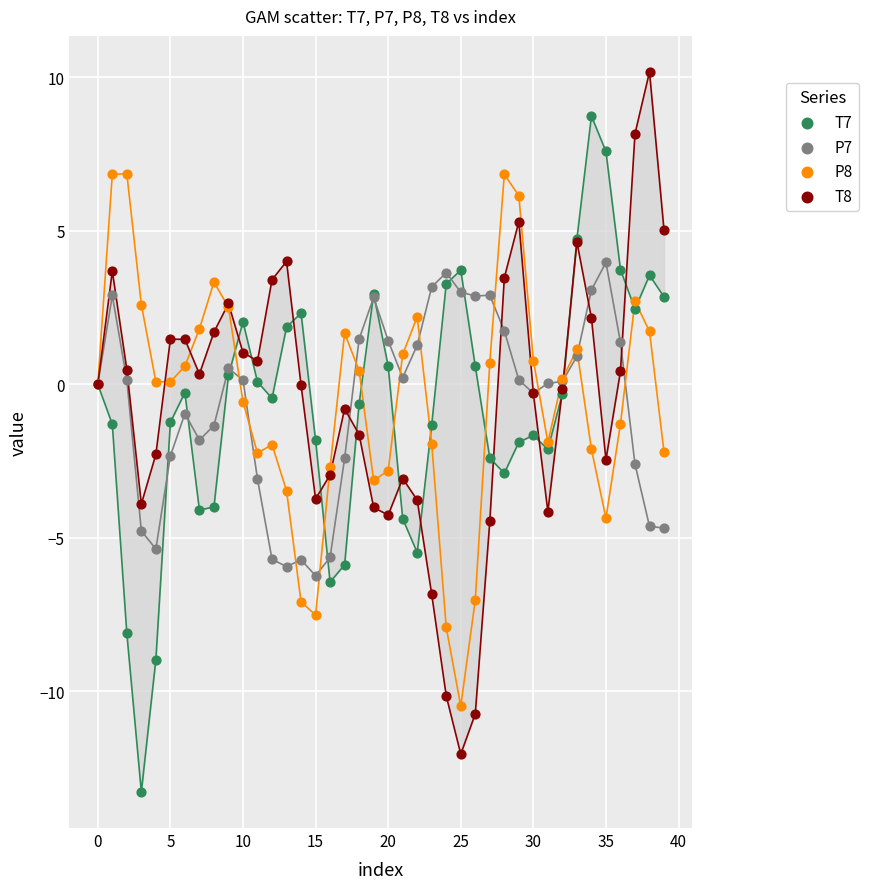

Which series reaches the maximum Y coordinate?

T8